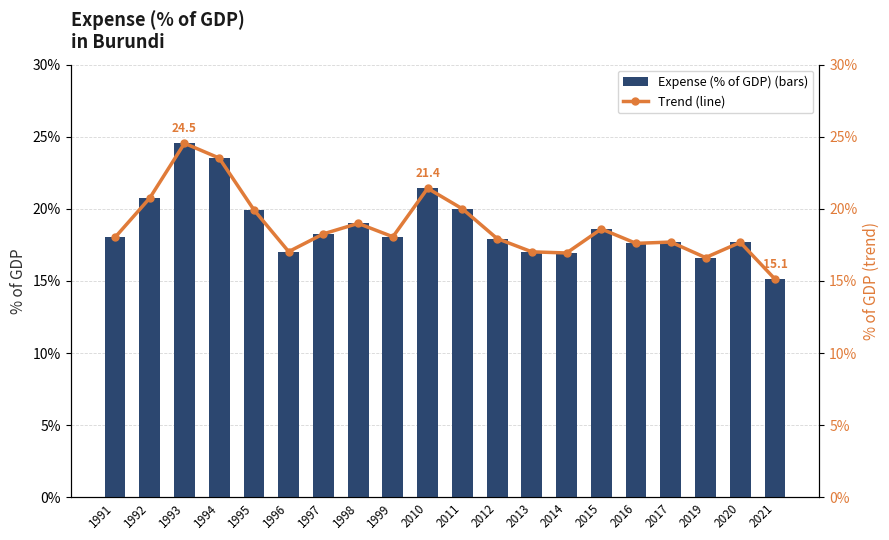

What is the sum of the Expense (% of GDP) values at 1998 and 1997?

37.3